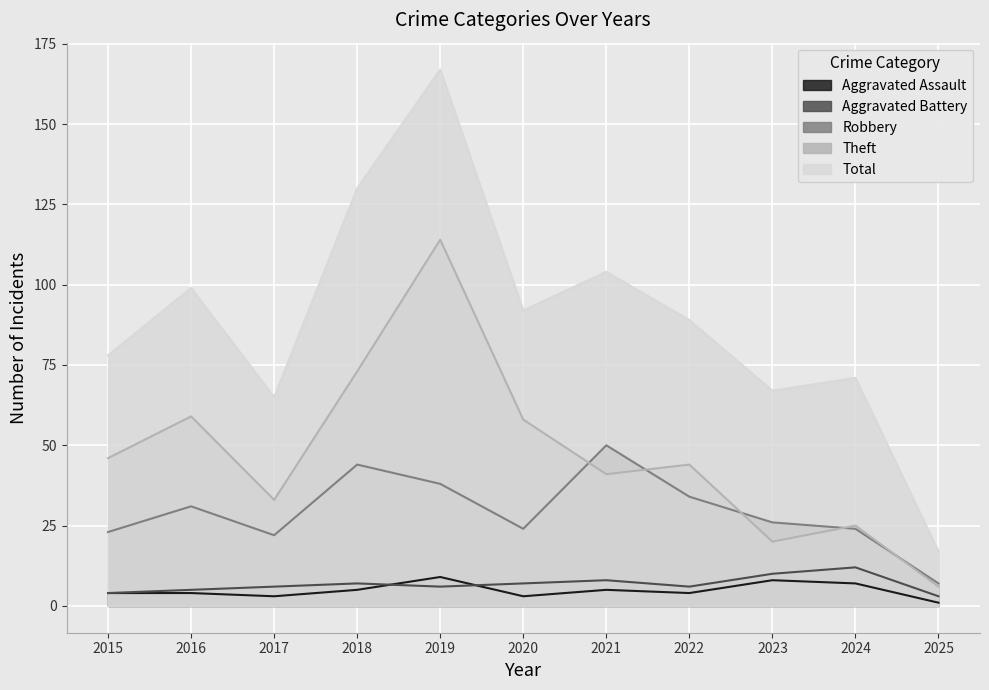

In Aggravated Assault, how many points are higher than both neighbors (excluding endpoints)?

3